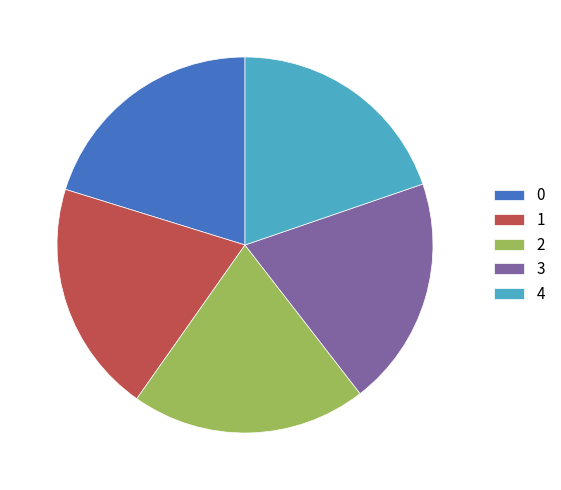

Is it true that 4 is 20% of the pie?

True